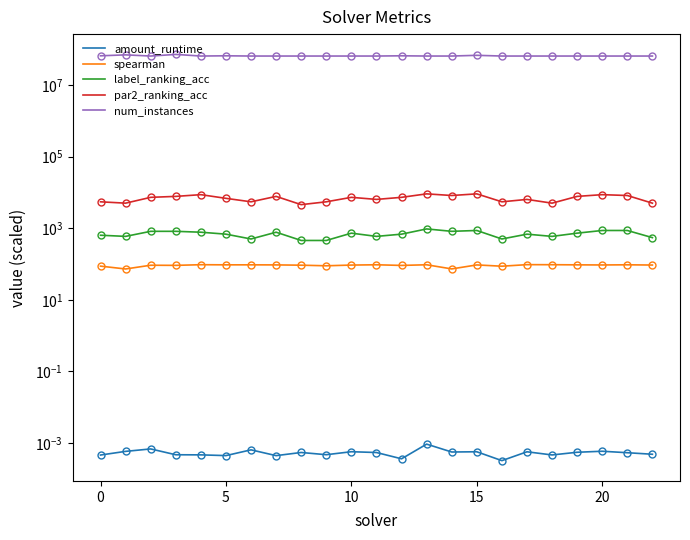

Is it true that amount_runtime equals 0.0 at 9?

True